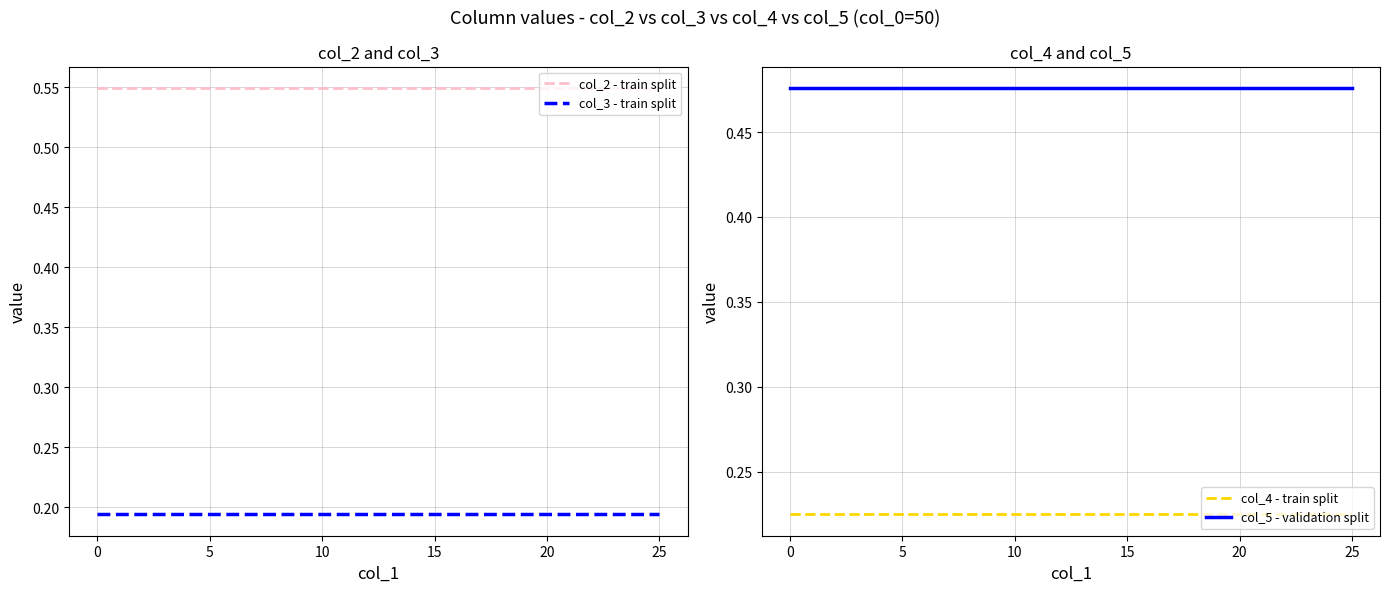

What is the label of the 19th point from the left?

18